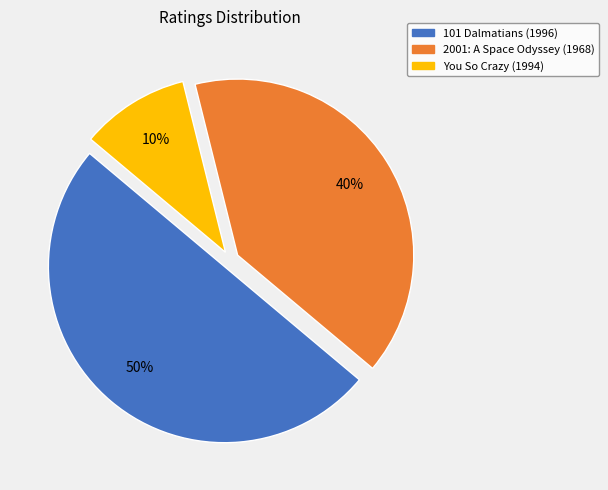

To the nearest percent, what is the difference between the 2001: A Space Odyssey (1968) and You So Crazy (1994) slice percentages?

30%